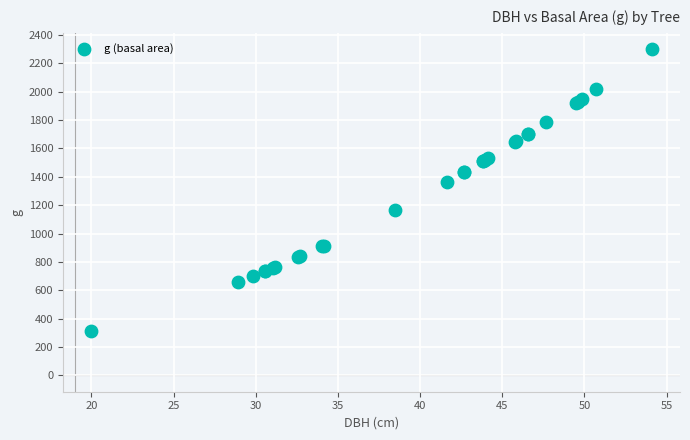

What Y value in the scatter plot is closest to 1306?

1360.8